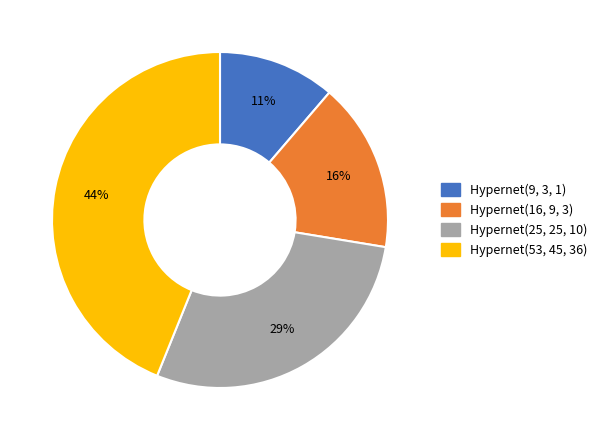

Is the sum of Hypernet(53, 45, 36) and Hypernet(9, 3, 1) greater than half?

Yes